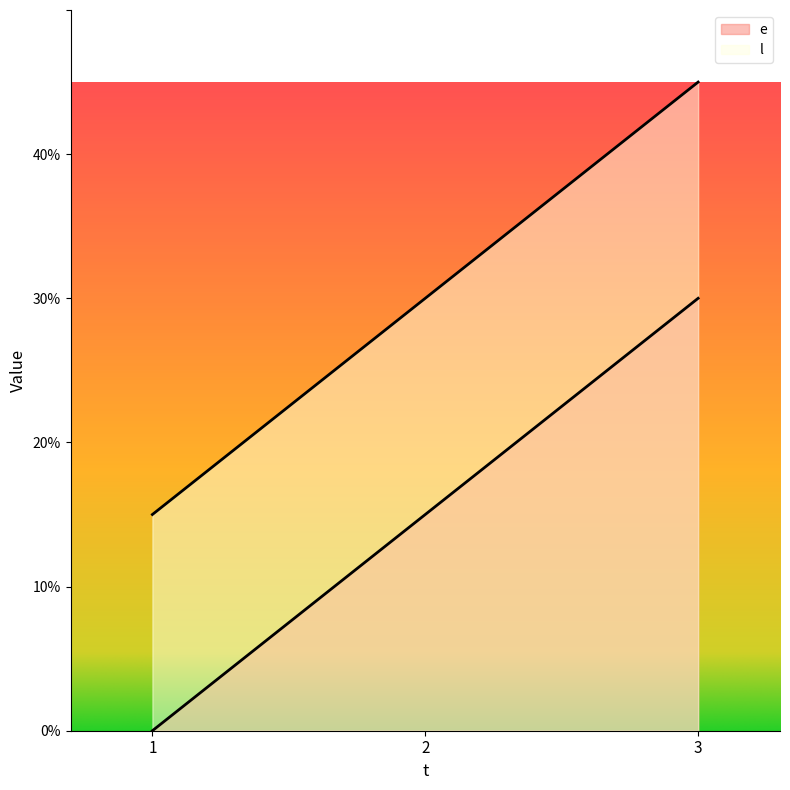

How many categories are shown in the chart?

3